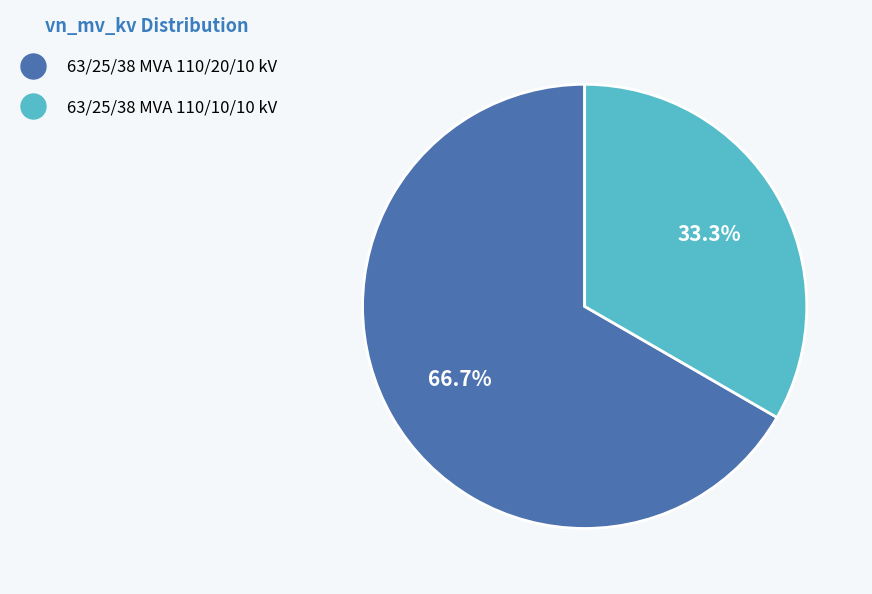

Rank the categories by value from highest to lowest.

63/25/38 MVA 110/20/10 kV, 63/25/38 MVA 110/10/10 kV